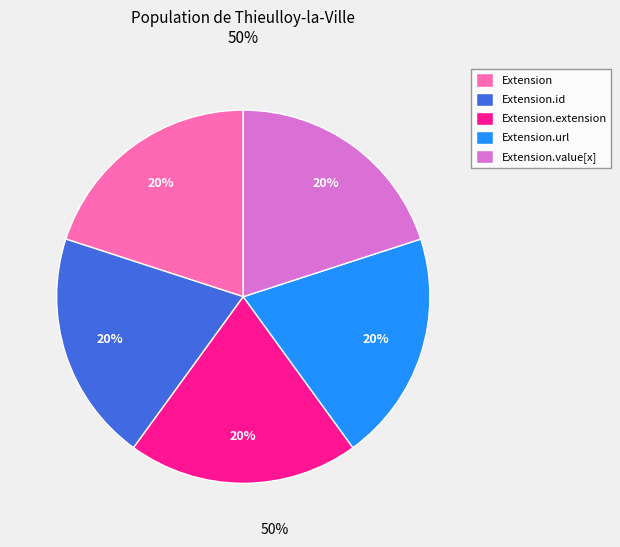

Count the number of slices in the pie.

5